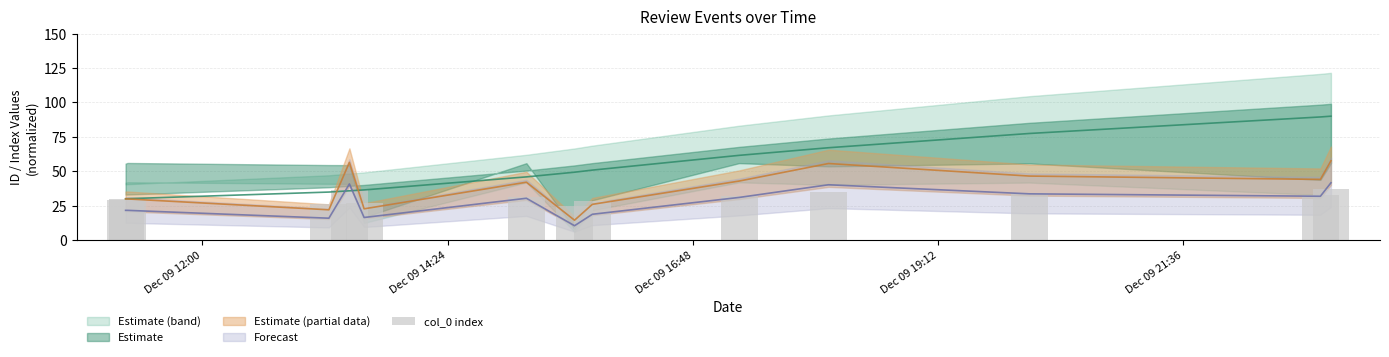

What position from the right is Dec 09 14:24?

11